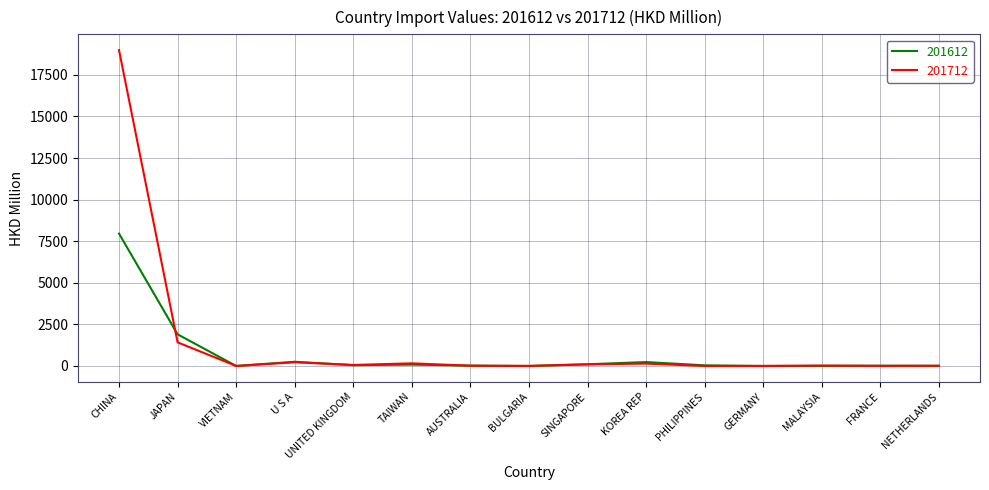

Rank the series by their maximum value, from highest to lowest.

201712, 201612